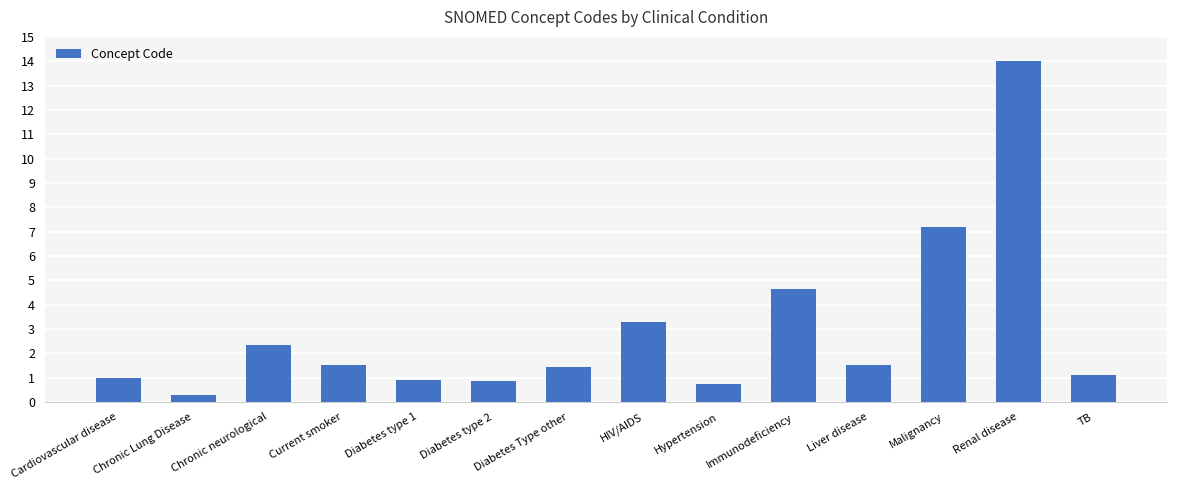

What is the minimum value shown in the chart?

0.3